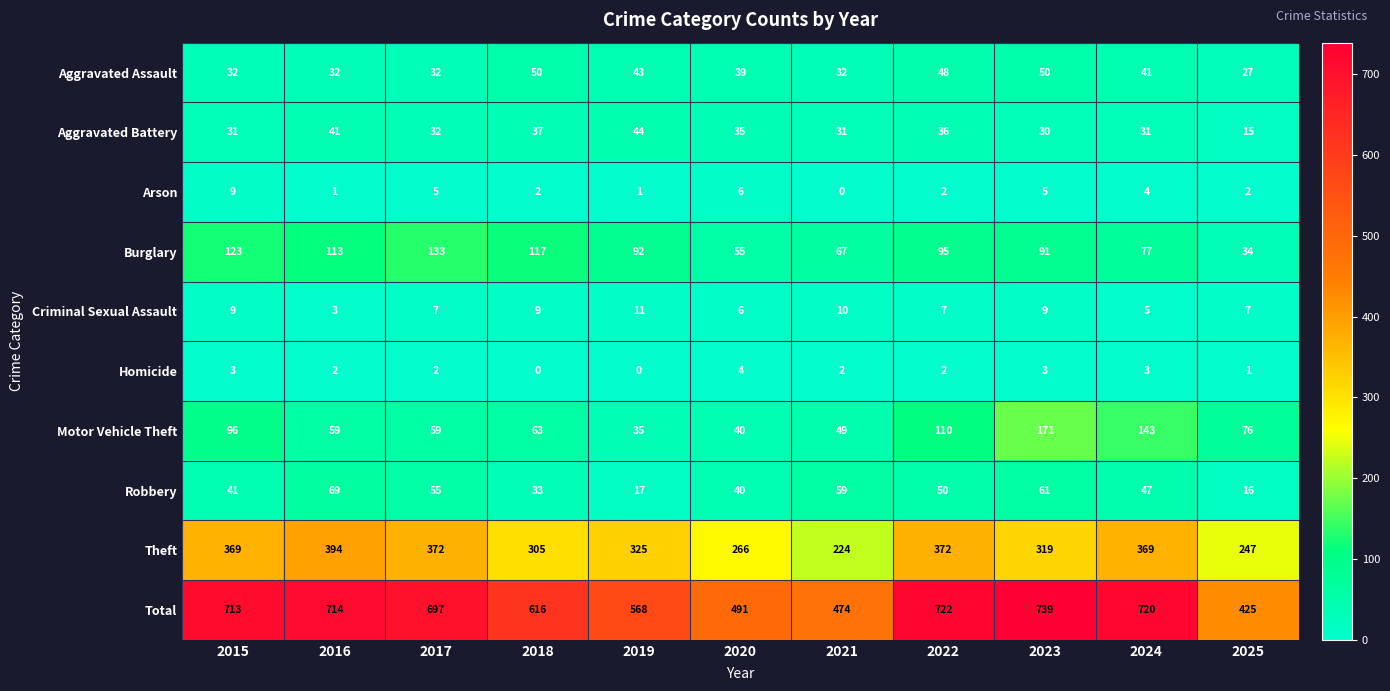

What is the difference between the maximum and minimum values in the Aggravated Assault series?

23